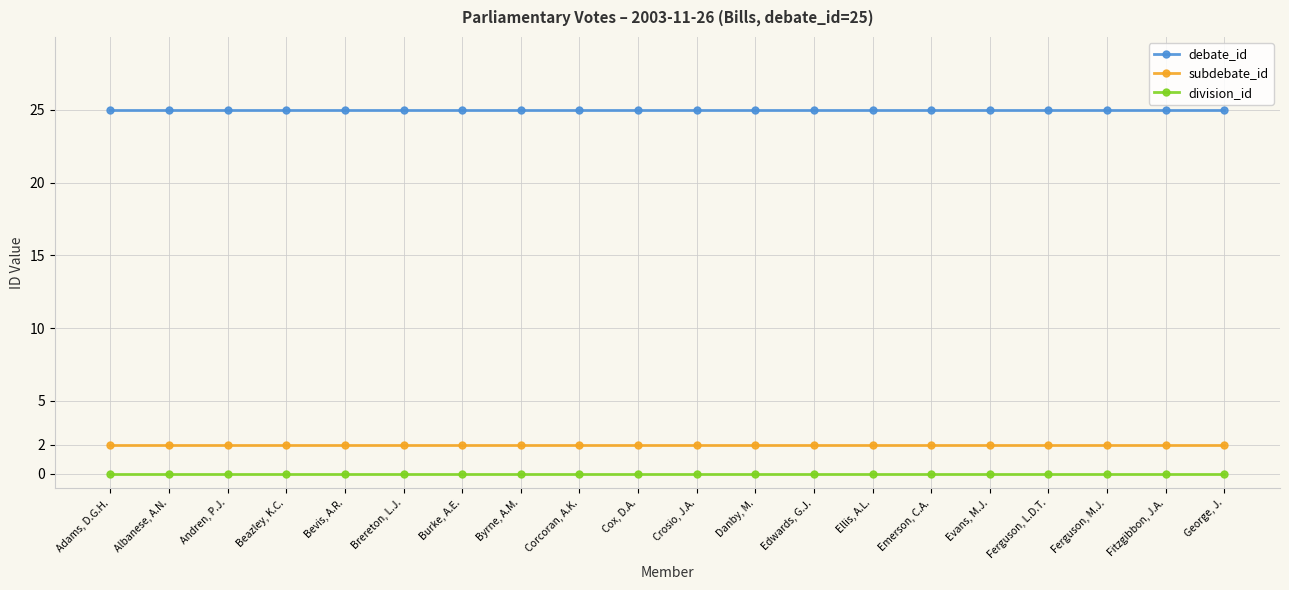

Which series has the largest total across all categories?

debate_id